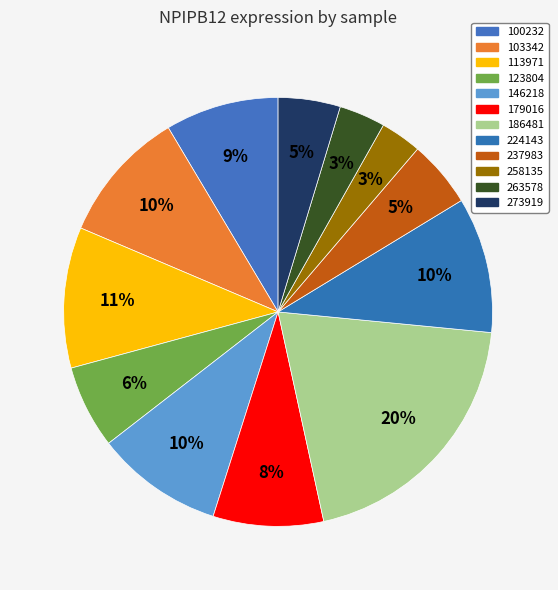

Count the number of slices in the pie.

12